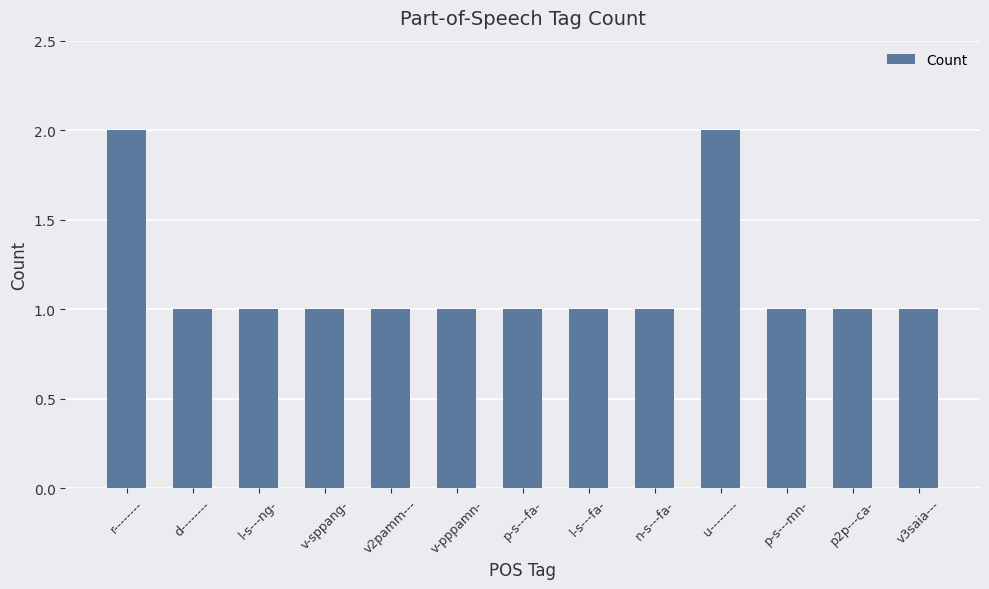

Approximately how many times larger is the value at d-------- compared to n-s---fa-?

1.0